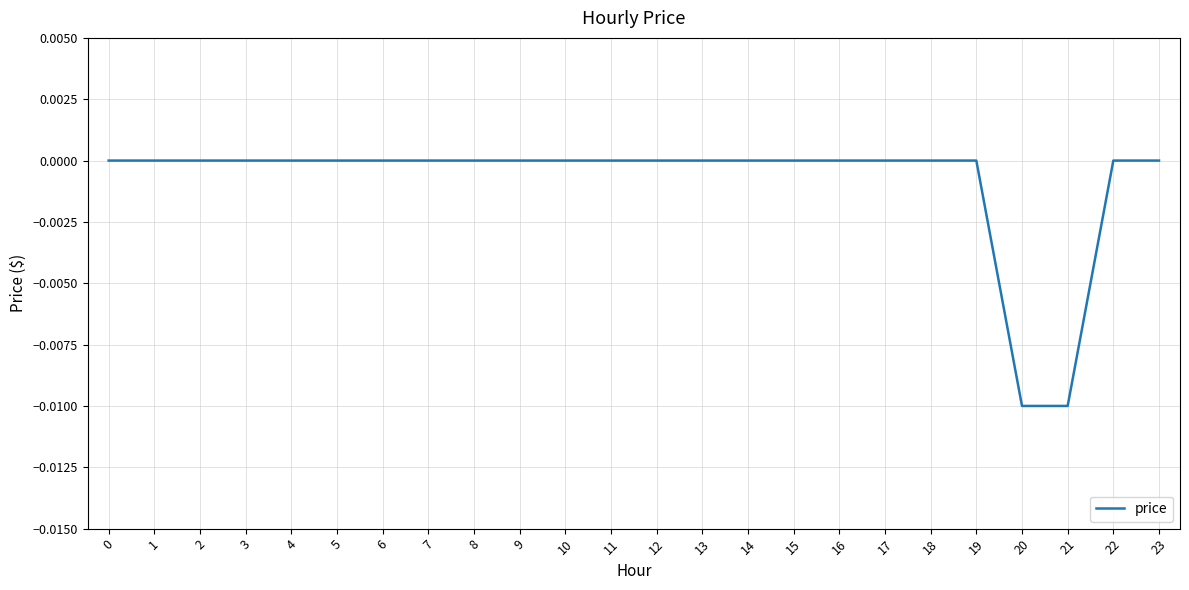

The value at 15 is 0.0. True or false?

True